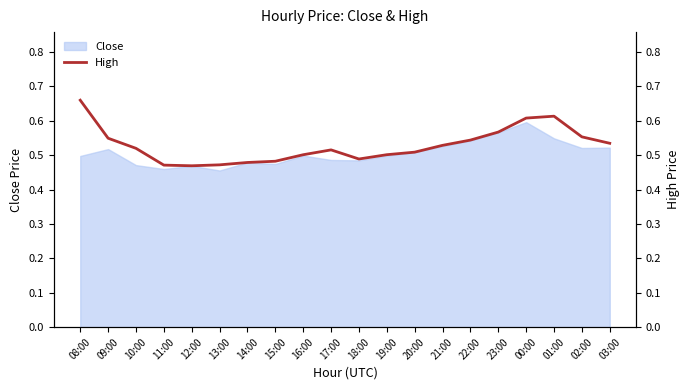

Rank the categories by value from lowest to highest.

12:00, 11:00, 13:00, 14:00, 15:00, 18:00, 16:00, 19:00, 20:00, 17:00, 10:00, 21:00, 03:00, 22:00, 09:00, 02:00, 23:00, 00:00, 01:00, 08:00